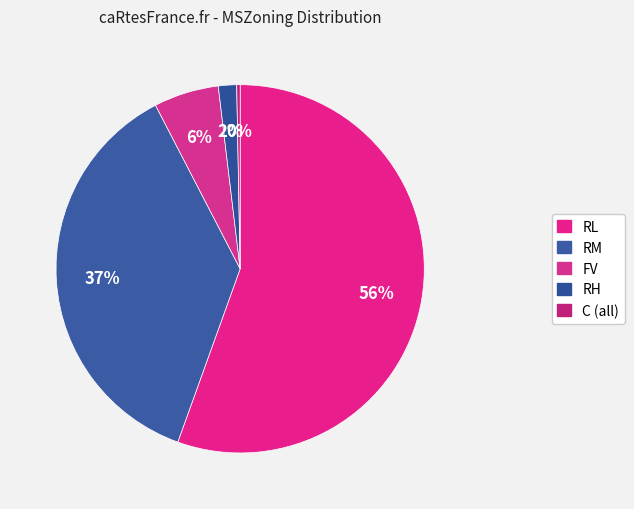

How many slices are in this pie chart?

5